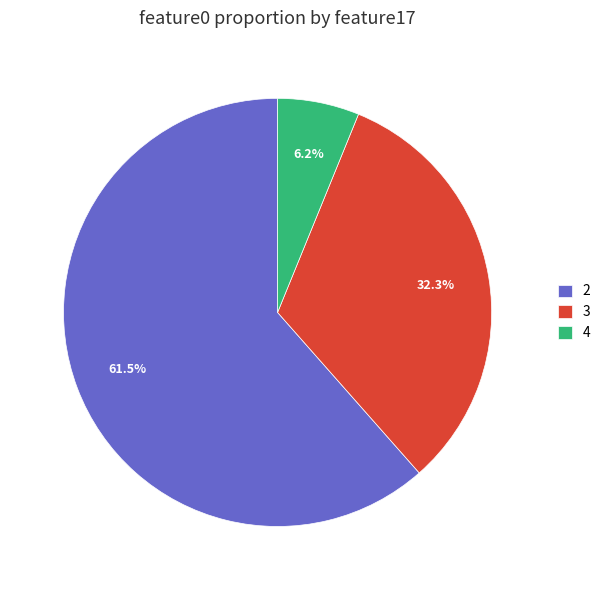

Rank the categories by value from lowest to highest.

4, 3, 2